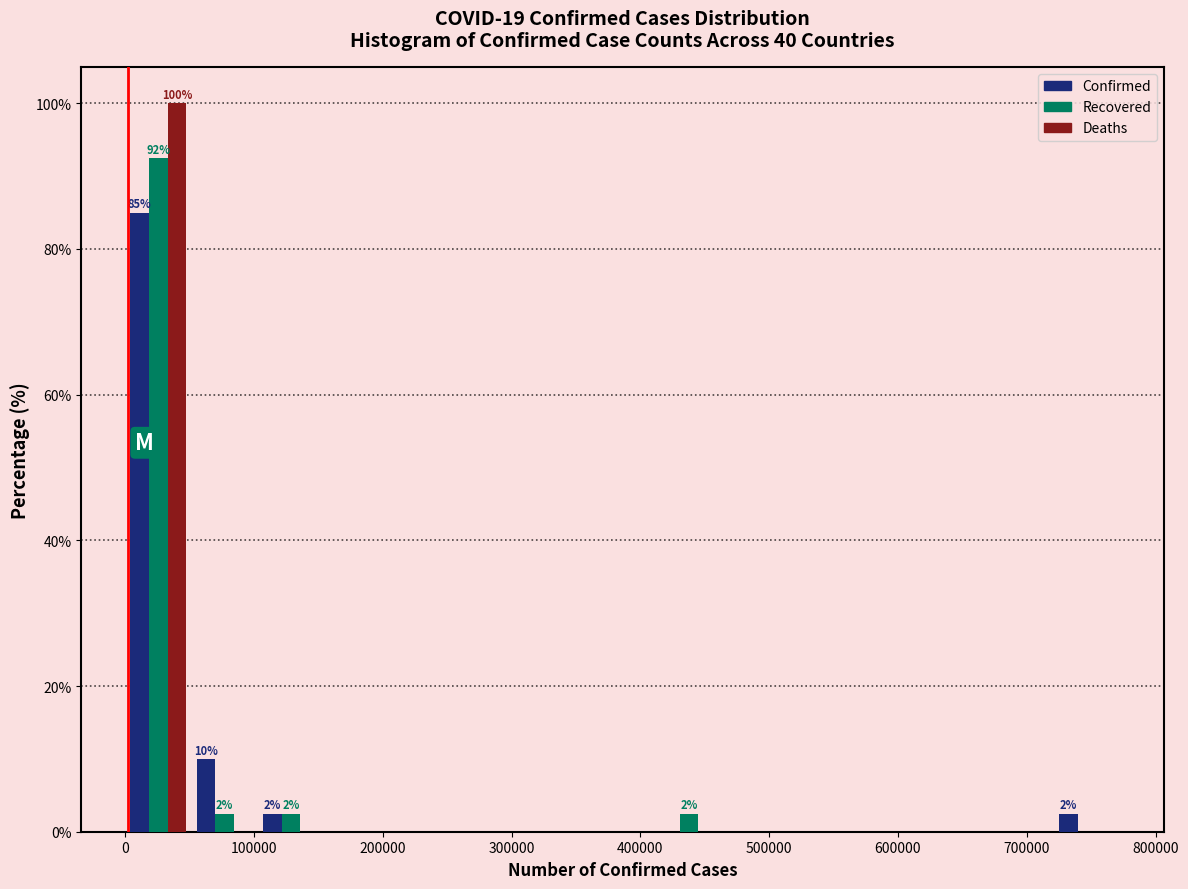

In the Confirmed series, which range on the x-axis has the tallest bar?

0 to 50000